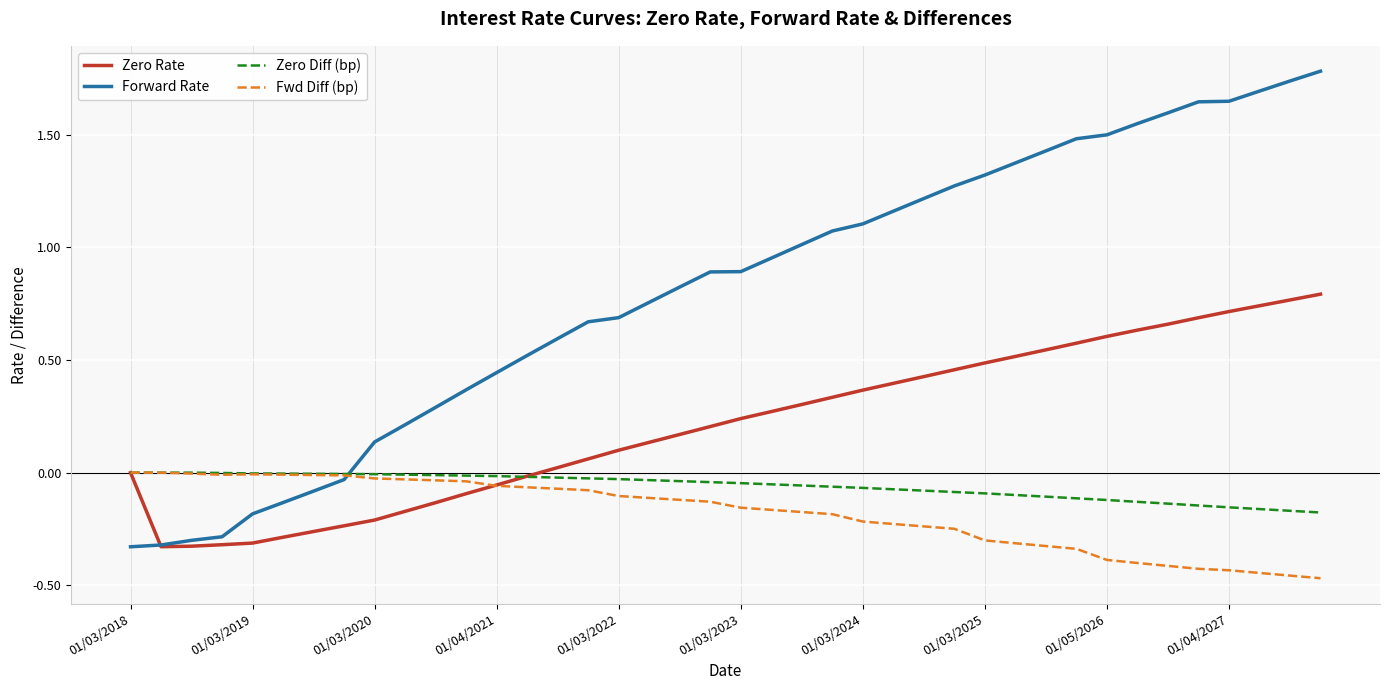

Which series has the largest total across all categories?

Forward Rate